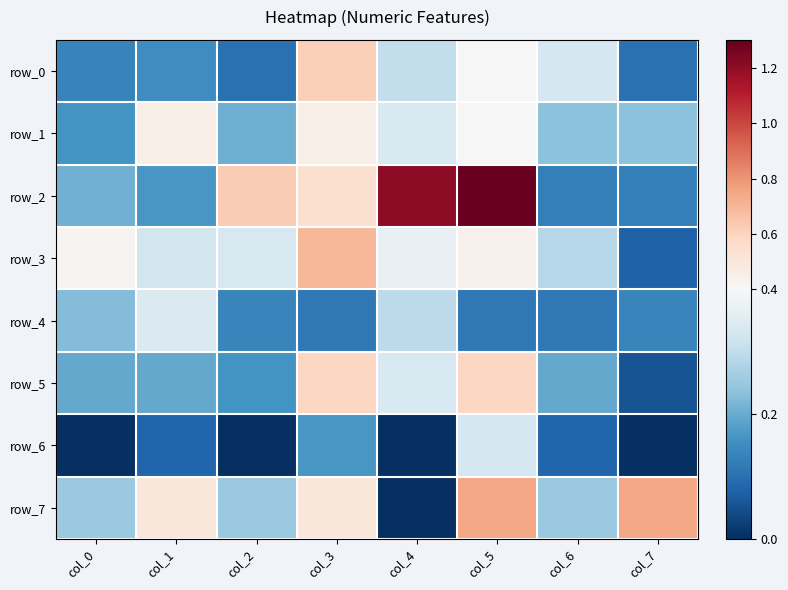

Reading left to right, what are all the values shown in this chart?

row_0: col_0=0.1	col_1=0.1	col_2=0.1	col_3=0.6	col_4=0.3	col_5=0.4	col_6=0.3	col_7=0.1
row_1: col_0=0.2	col_1=0.5	col_2=0.2	col_3=0.5	col_4=0.3	col_5=0.4	col_6=0.2	col_7=0.2
row_2: col_0=0.2	col_1=0.2	col_2=0.6	col_3=0.5	col_4=1.2	col_5=1.3	col_6=0.1	col_7=0.1
row_3: col_0=0.4	col_1=0.3	col_2=0.3	col_3=0.7	col_4=0.4	col_5=0.4	col_6=0.3	col_7=0.1
row_4: col_0=0.2	col_1=0.3	col_2=0.1	col_3=0.1	col_4=0.3	col_5=0.1	col_6=0.1	col_7=0.1
row_5: col_0=0.2	col_1=0.2	col_2=0.2	col_3=0.6	col_4=0.3	col_5=0.6	col_6=0.2	col_7=0.1
row_6: col_0=0.0	col_1=0.1	col_2=0.0	col_3=0.2	col_4=0.0	col_5=0.3	col_6=0.1	col_7=0.0
row_7: col_0=0.2	col_1=0.5	col_2=0.2	col_3=0.5	col_4=0.0	col_5=0.8	col_6=0.2	col_7=0.8